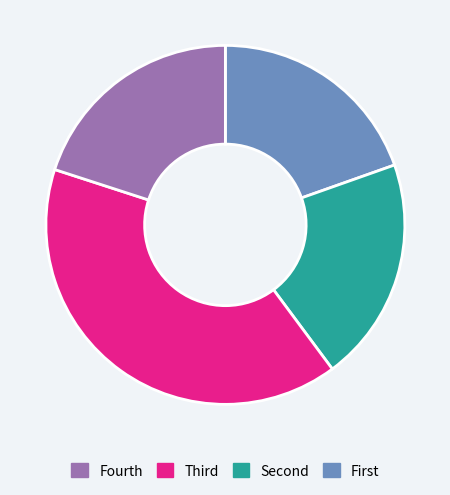

Is it true that Fourth is 20% of the pie?

True